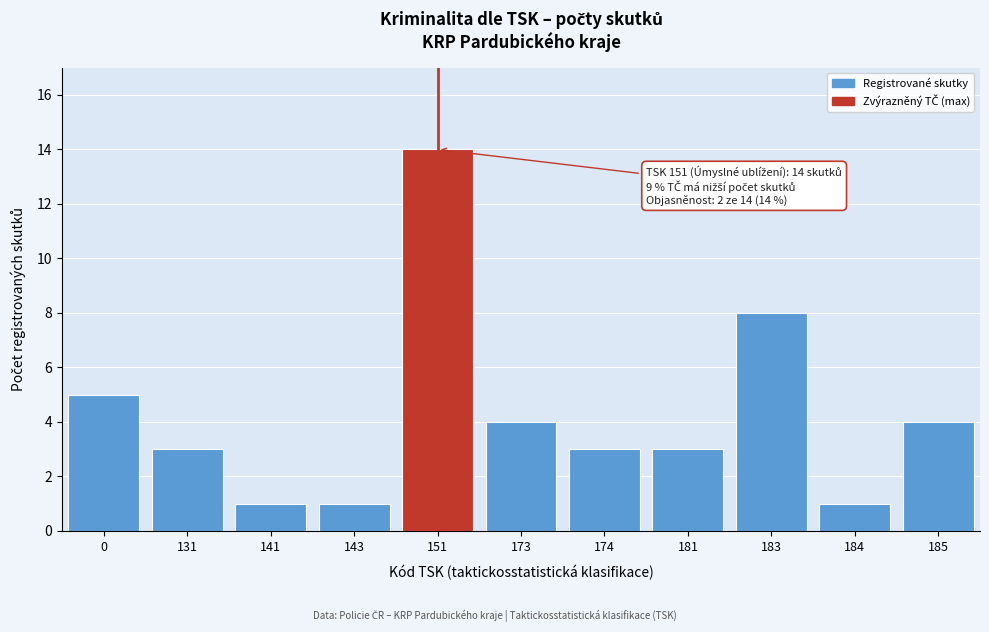

Reading left to right, list all the values displayed in this chart.

0=5	131=3	141=1	143=1	151=14	173=4	174=3	181=3	183=8	184=1	185=4